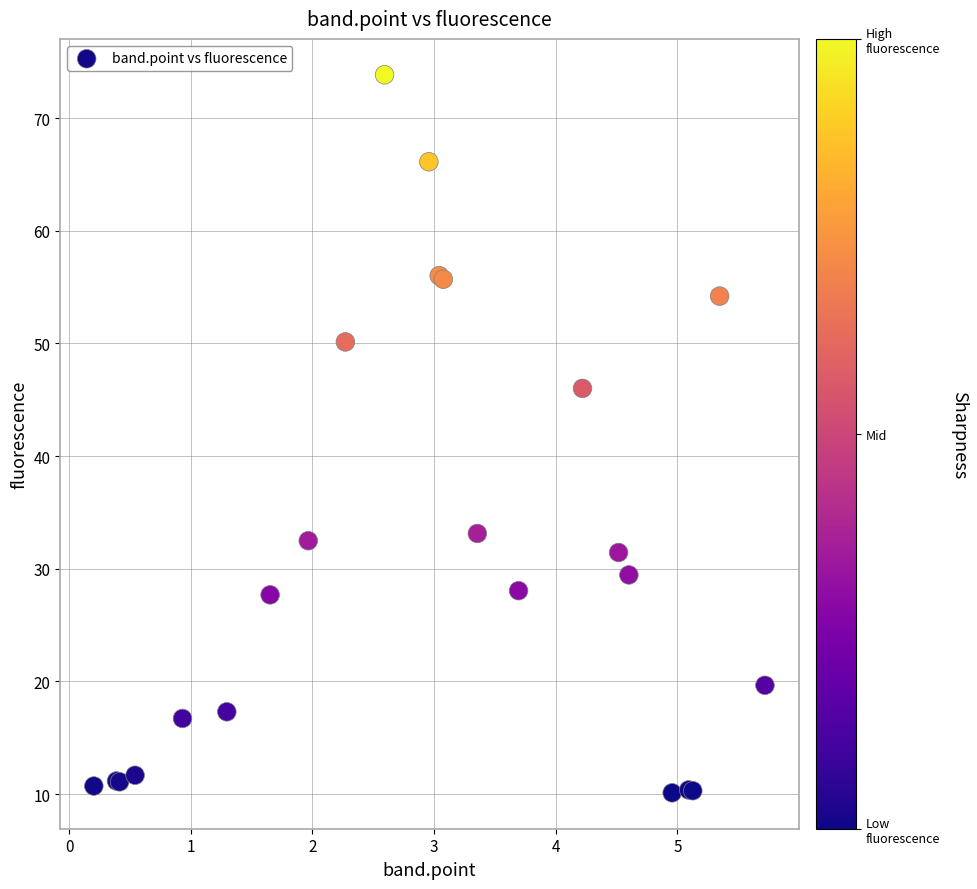

What Y value in the scatter plot is closest to 41?

46.0